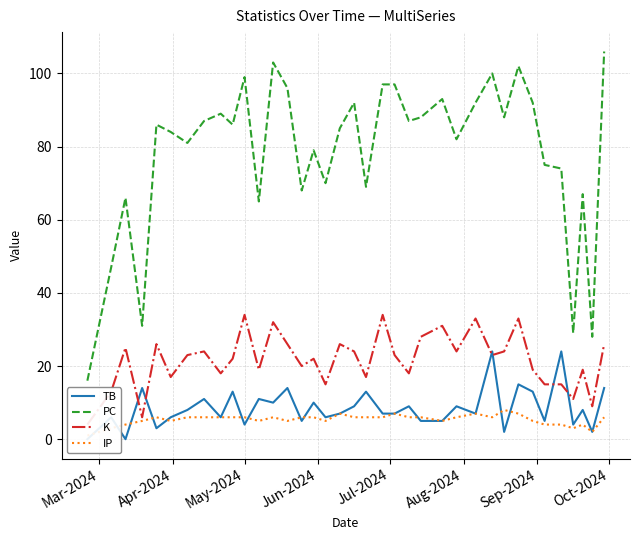

How many lines are shown in the chart?

4